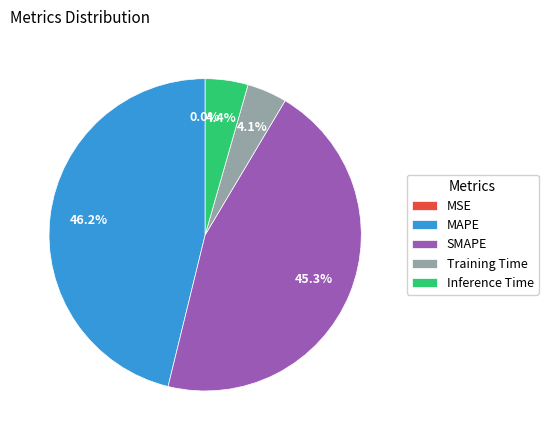

Is there any slice that represents more than half of the pie?

No